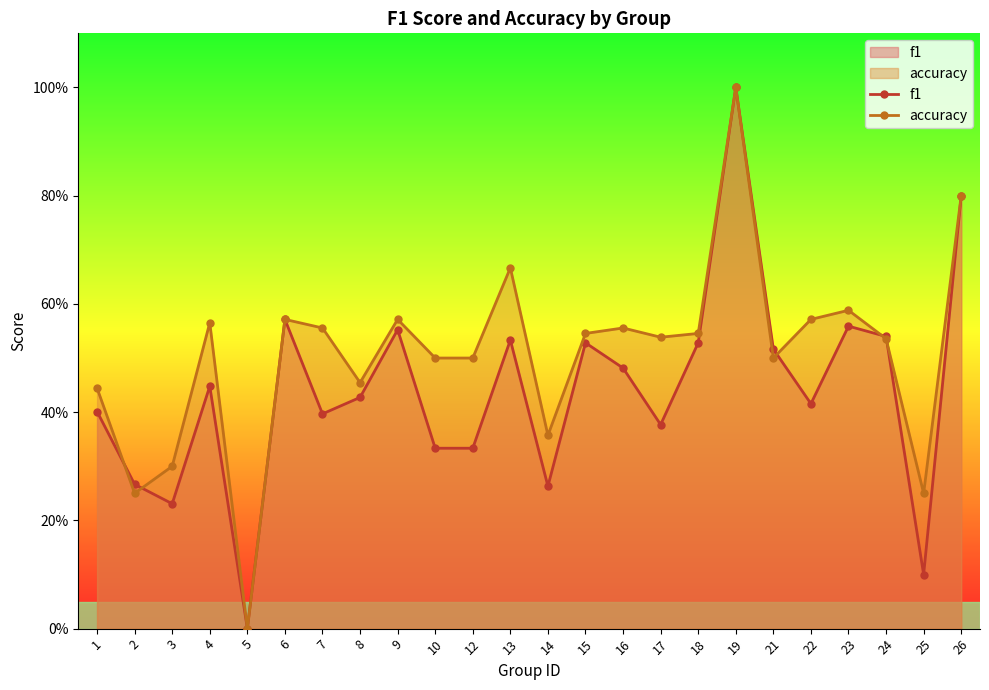

Reading right to left, extract all data points from this chart.

f1: 26=0.8	25=0.1	24=0.5	23=0.6	22=0.4	21=0.5	19=1.0	18=0.5	17=0.4	16=0.5	15=0.5	14=0.3	13=0.5	12=0.3	10=0.3	9=0.6	8=0.4	7=0.4	6=0.6	5=0.0	4=0.4	3=0.2	2=0.3	1=0.4
accuracy: 26=0.8	25=0.2	24=0.5	23=0.6	22=0.6	21=0.5	19=1.0	18=0.5	17=0.5	16=0.6	15=0.5	14=0.4	13=0.7	12=0.5	10=0.5	9=0.6	8=0.5	7=0.6	6=0.6	5=0.0	4=0.6	3=0.3	2=0.2	1=0.4